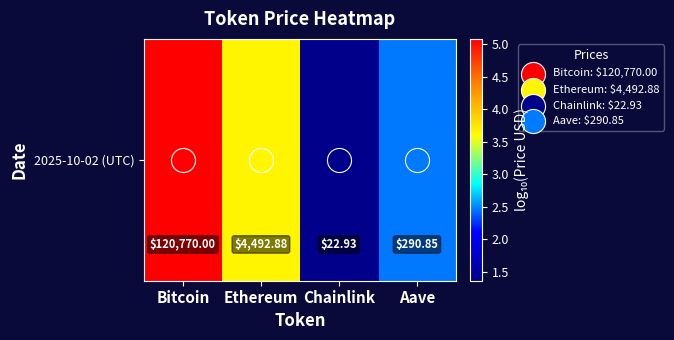

Reading left to right, list all the values displayed in this chart.

Bitcoin=5.1	Ethereum=3.7	Chainlink=1.4	Aave=2.5